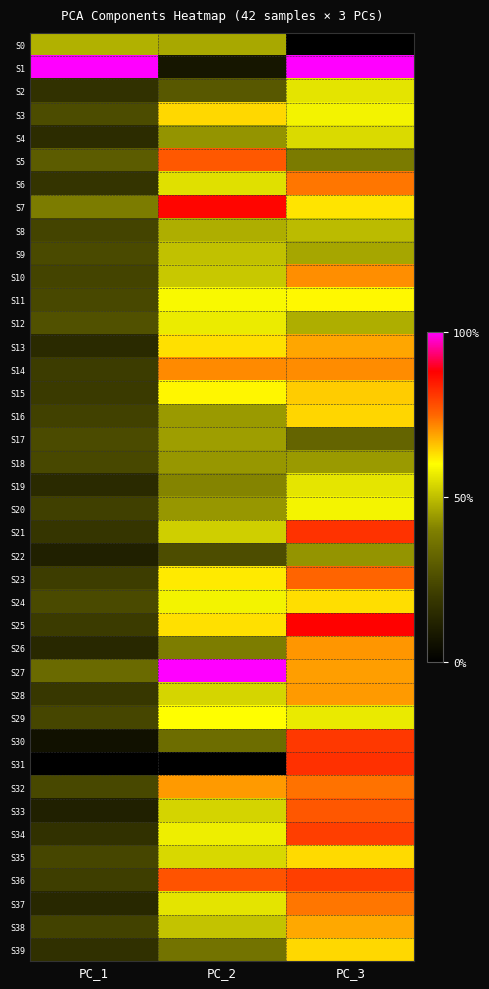

At how many categories does at least one series exceed 0?

3